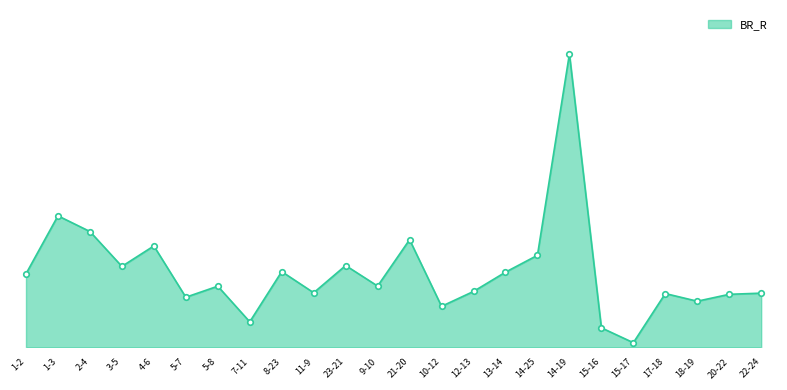

What is the change in value from 7-11 to 14-19?

+11.8